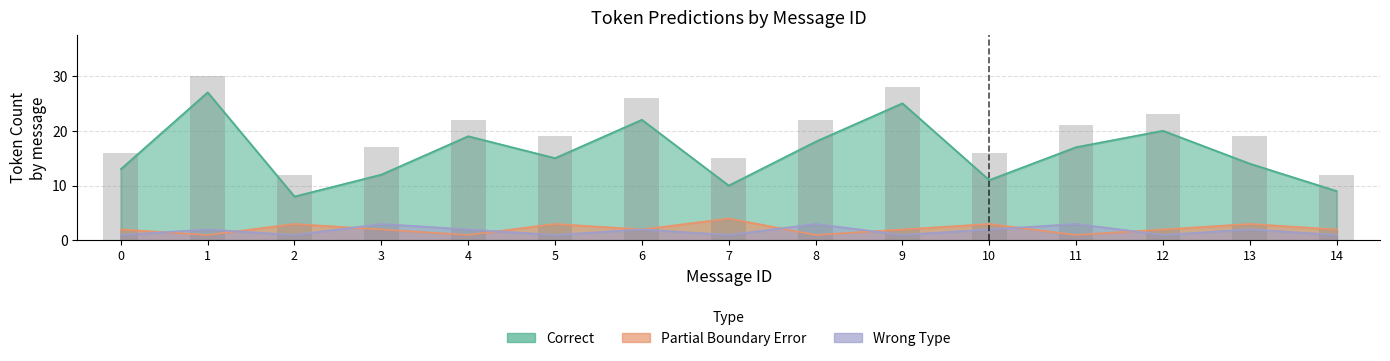

How many data points in Wrong_Type are above 2?

3